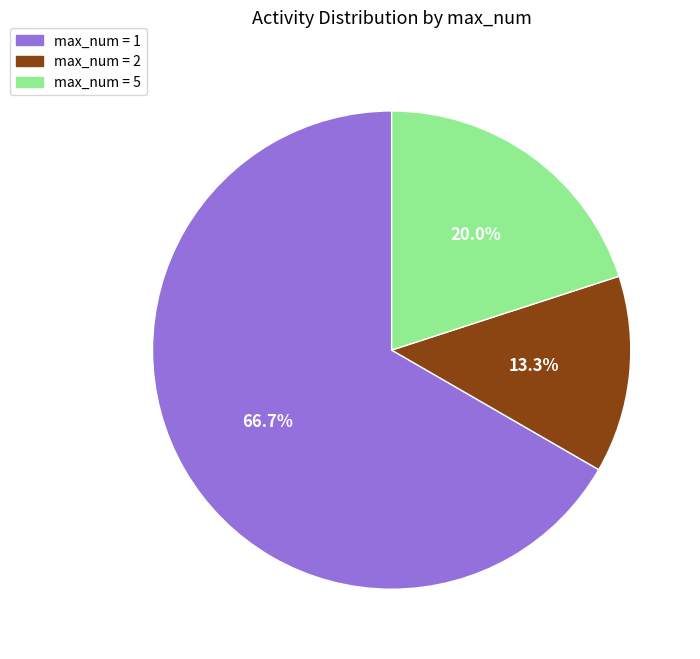

Between max_num = 2 and max_num = 5, which is larger?

max_num = 5